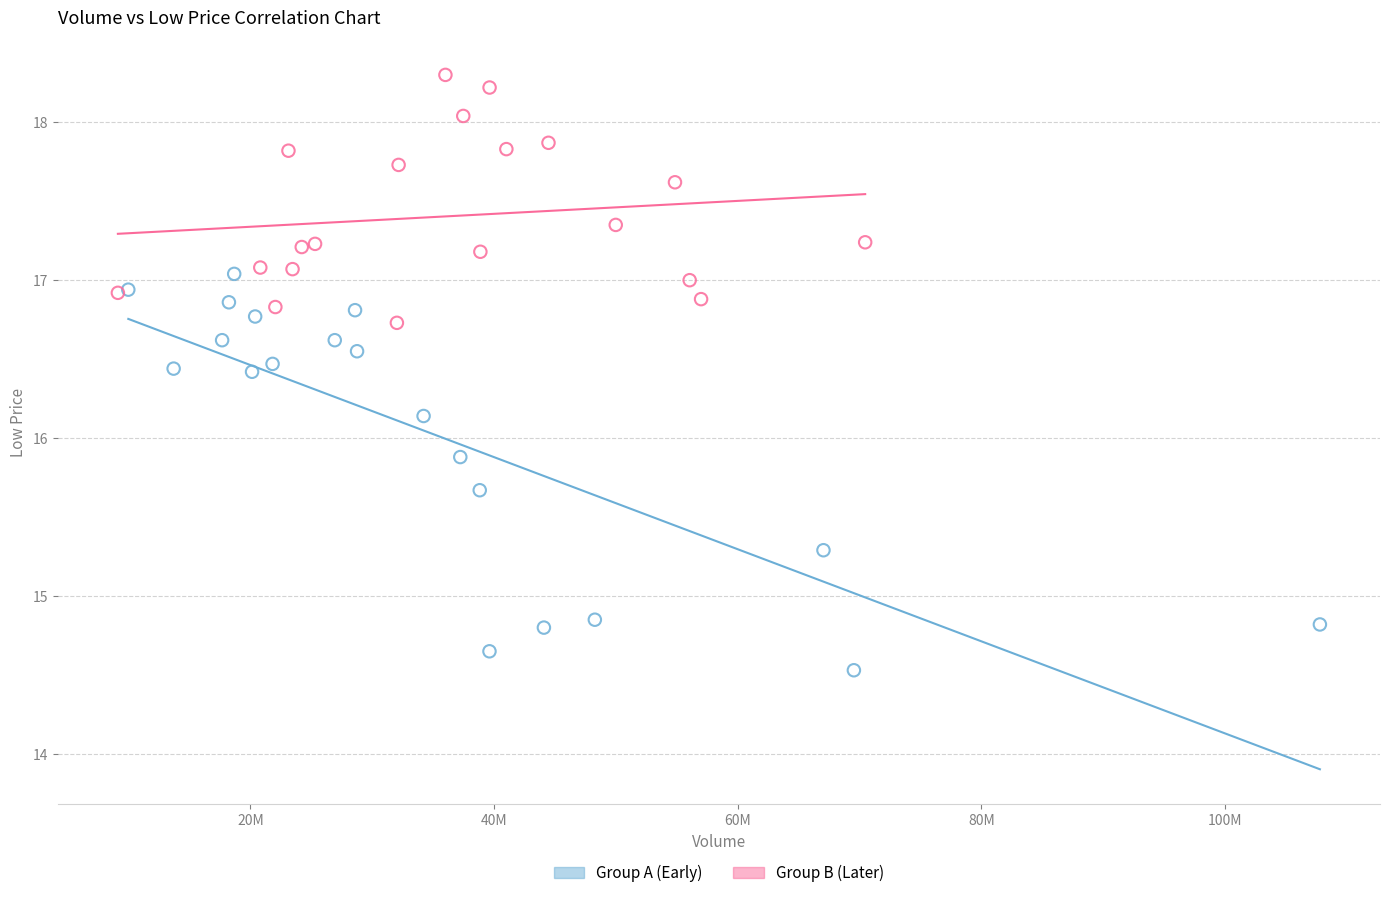

Which series reaches the minimum Y coordinate?

Group A (Early)